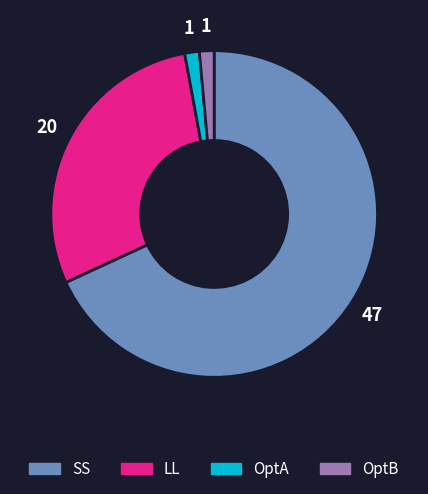

Approximately how many times larger is the value at LL compared to OptA?

20.0